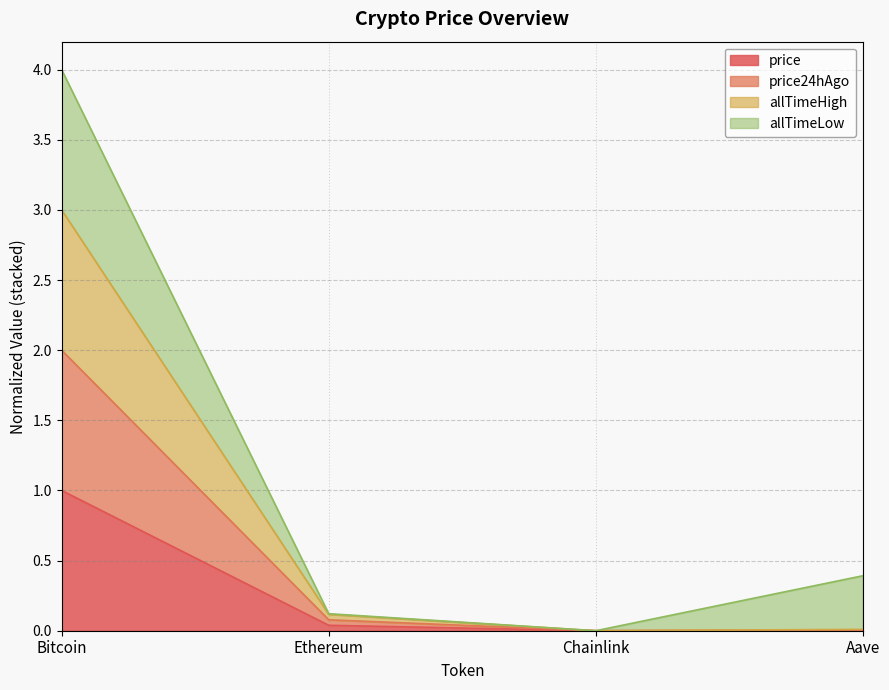

True or false: price has a value of 0.0 at Chainlink.

True